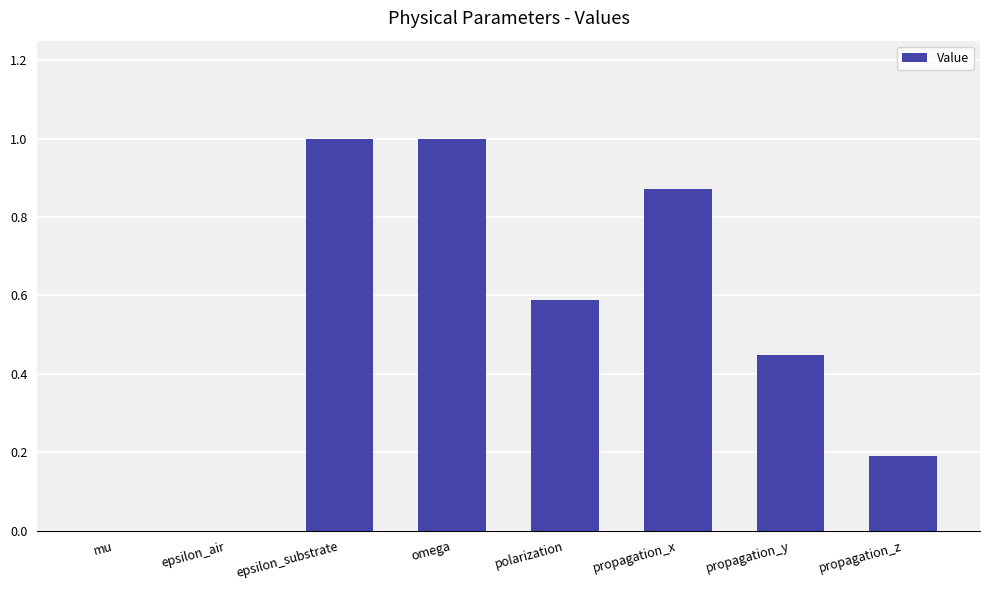

True or false: the data shows 0.0 at mu.

True